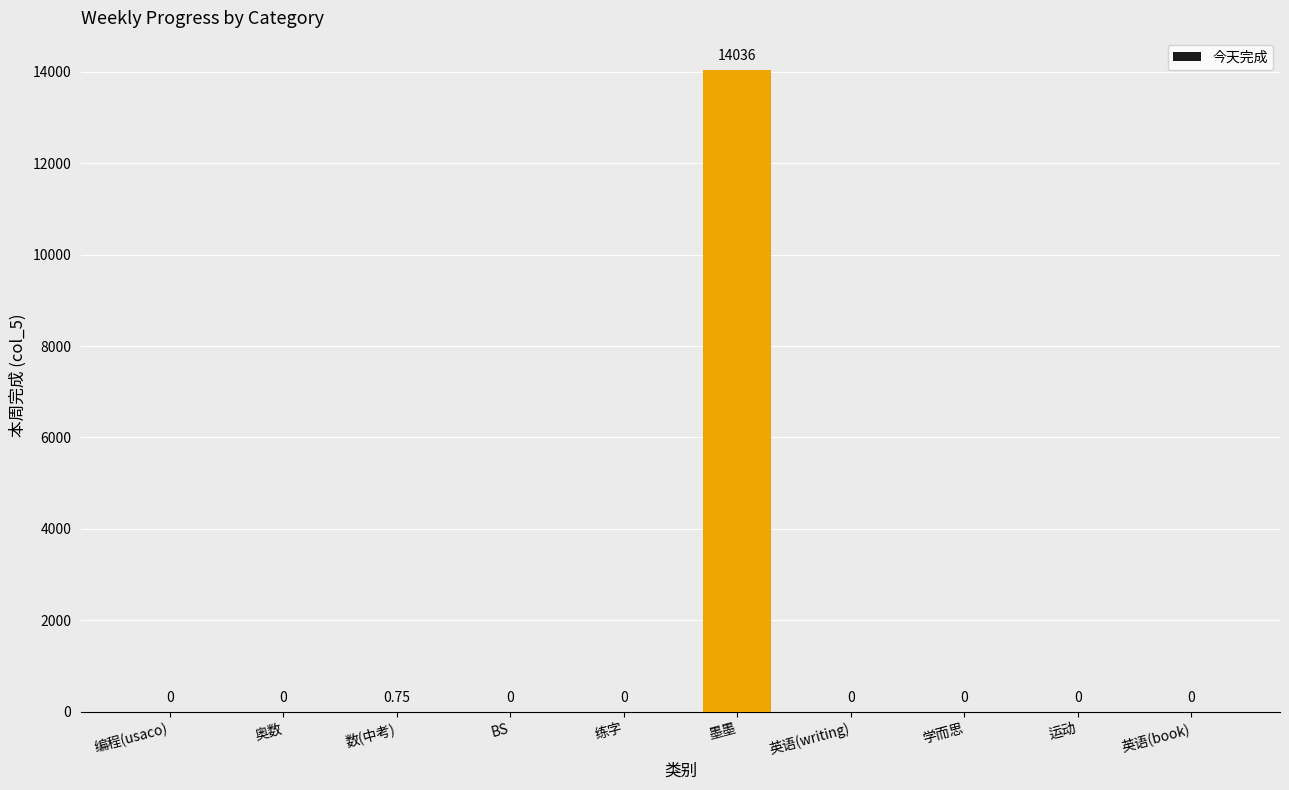

Which has a higher value, 墨墨 or 英语(book)?

墨墨